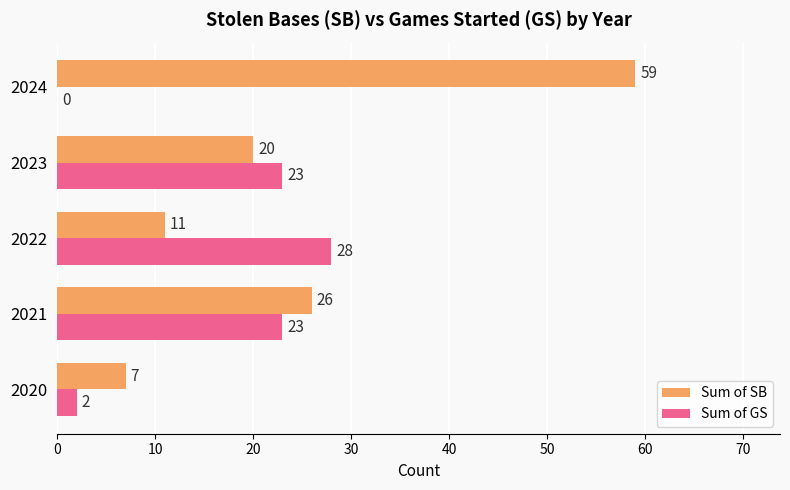

Which series has the largest range (max minus min)?

Sum of SB